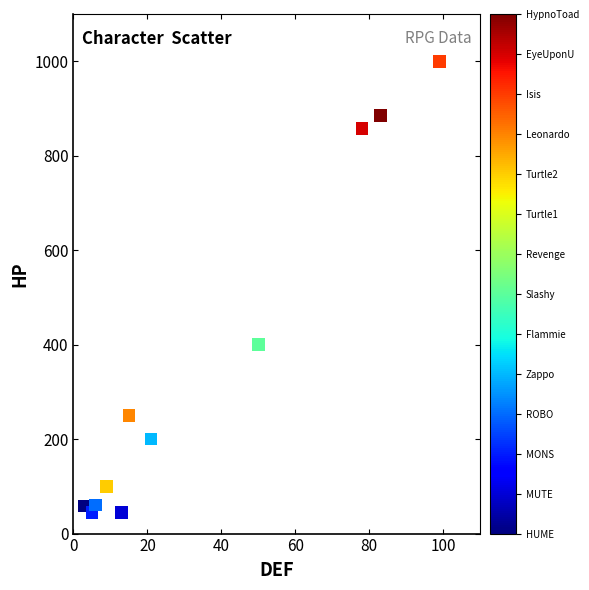

What Y value in the scatter plot is closest to 522?

400